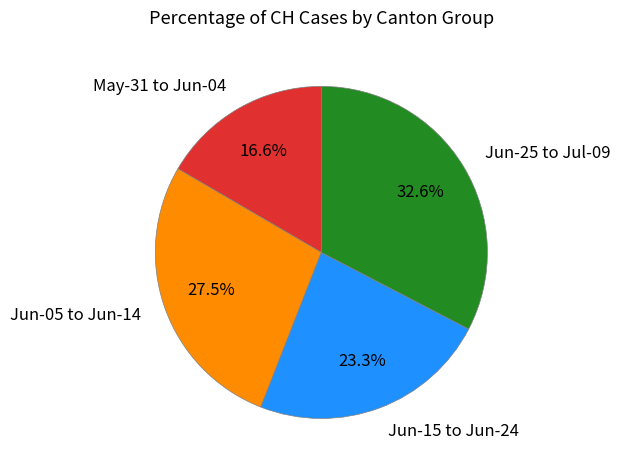

Rank the categories by value from lowest to highest.

May-31 to Jun-04, Jun-15 to Jun-24, Jun-05 to Jun-14, Jun-25 to Jul-09